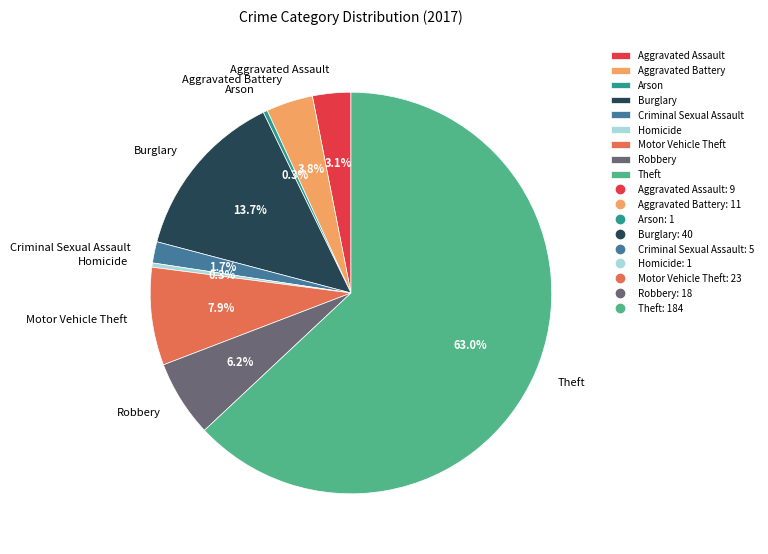

What percentage is the Robbery slice, to the nearest percent?

6%